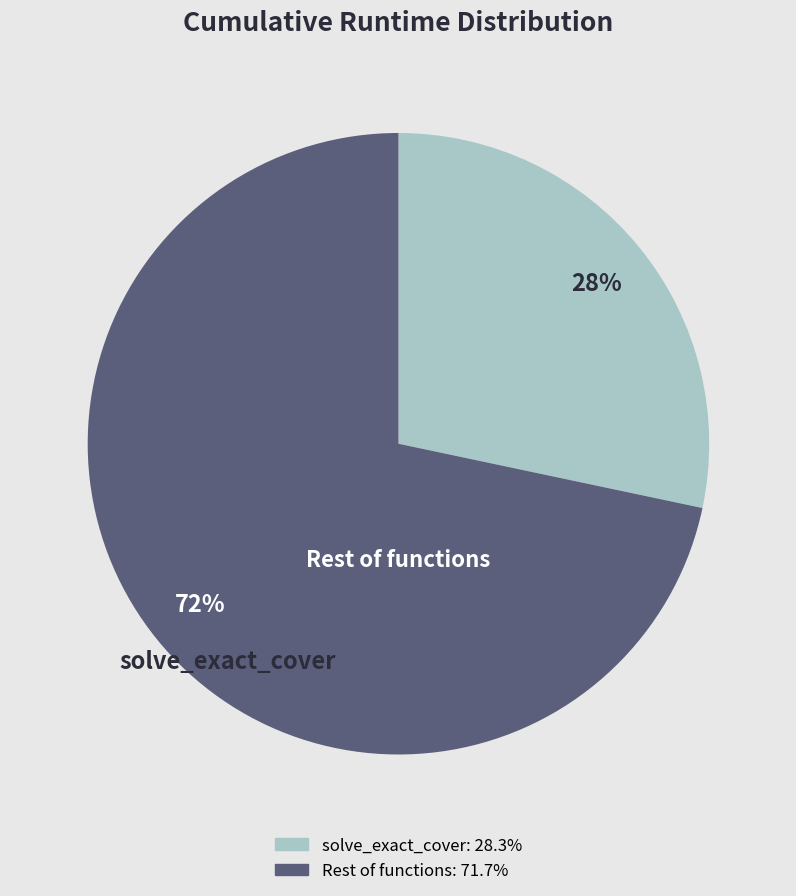

Is there a majority slice in this chart?

Yes